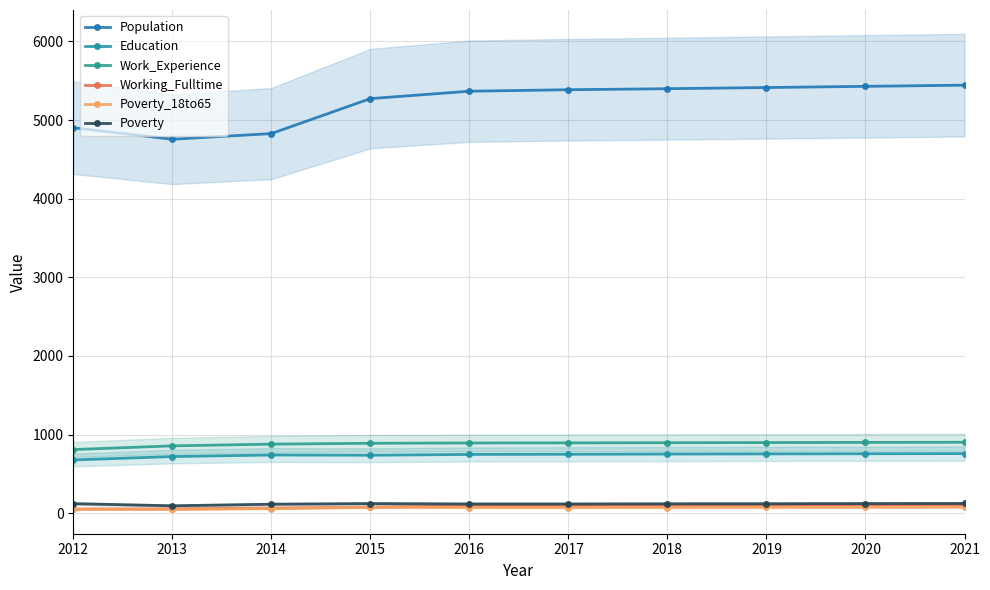

What is the spread (max minus min) of values at 2012?

4851